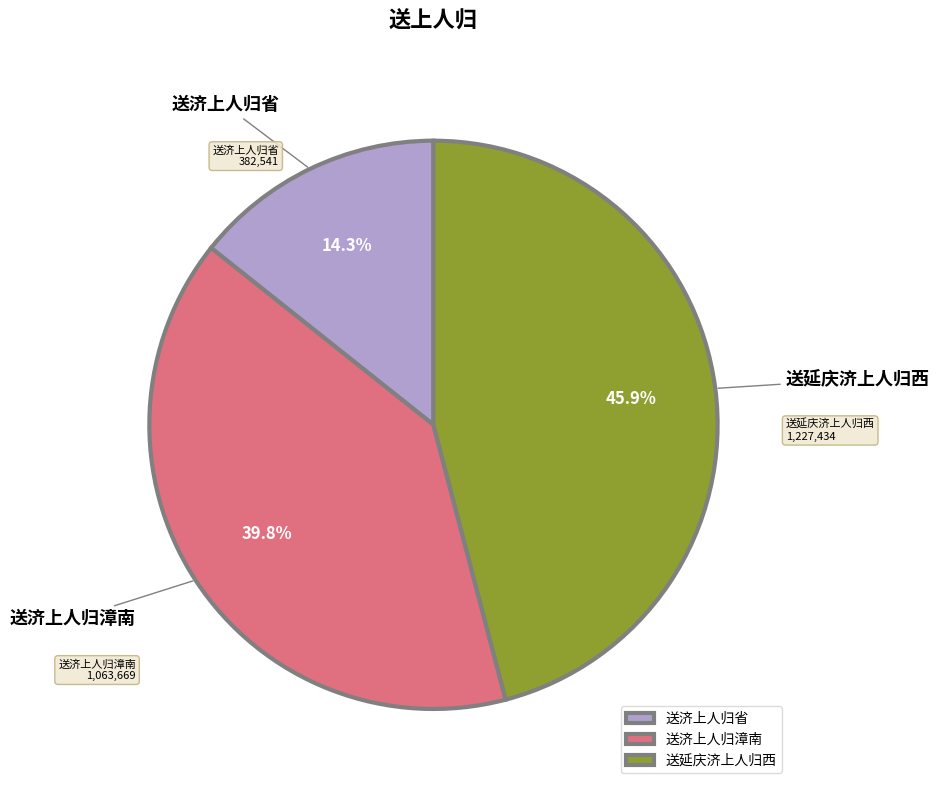

What is the smallest slice in the pie chart?

送济上人归省